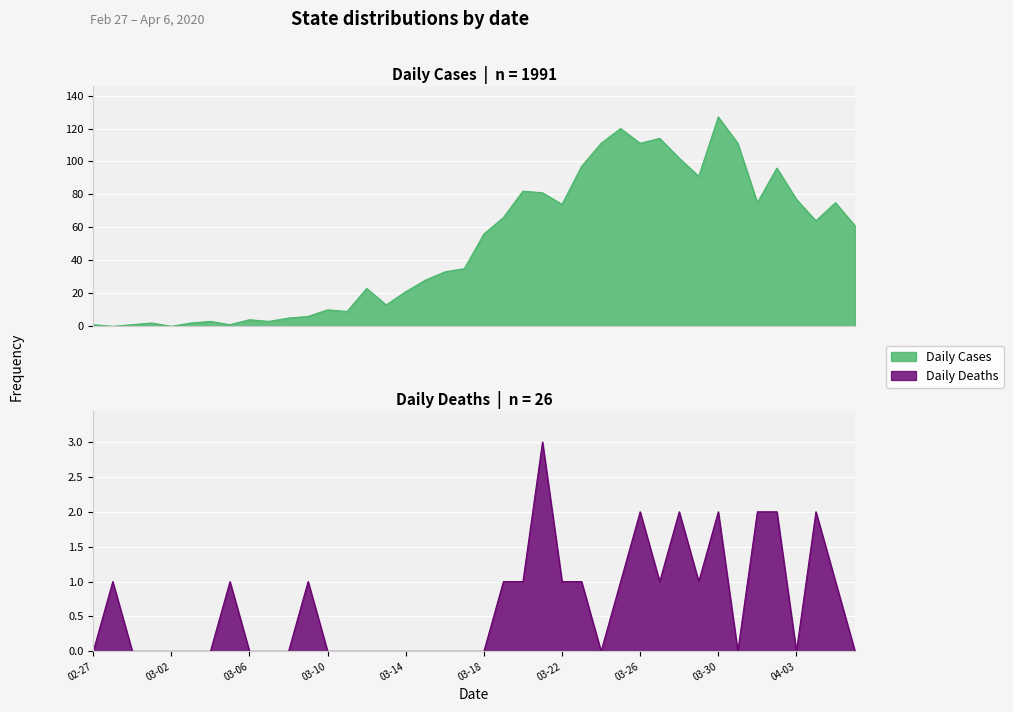

Rank the series at 2020-04-04 from highest to lowest value.

Daily Cases, Daily Deaths